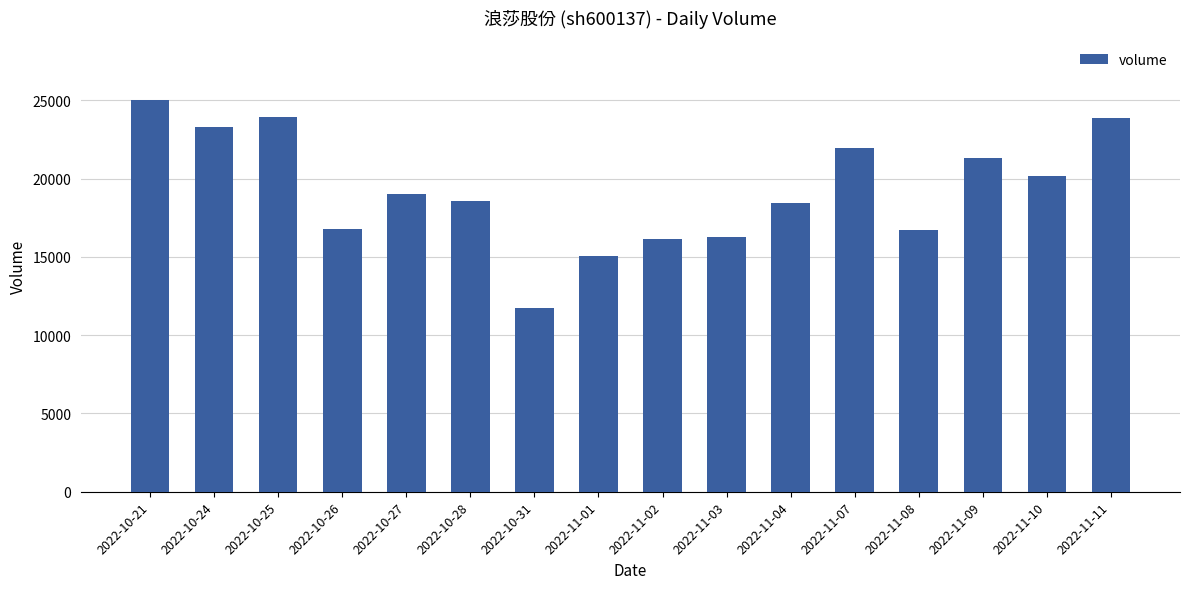

What is the sum of the values at 2022-11-04 and 2022-11-11?

42276